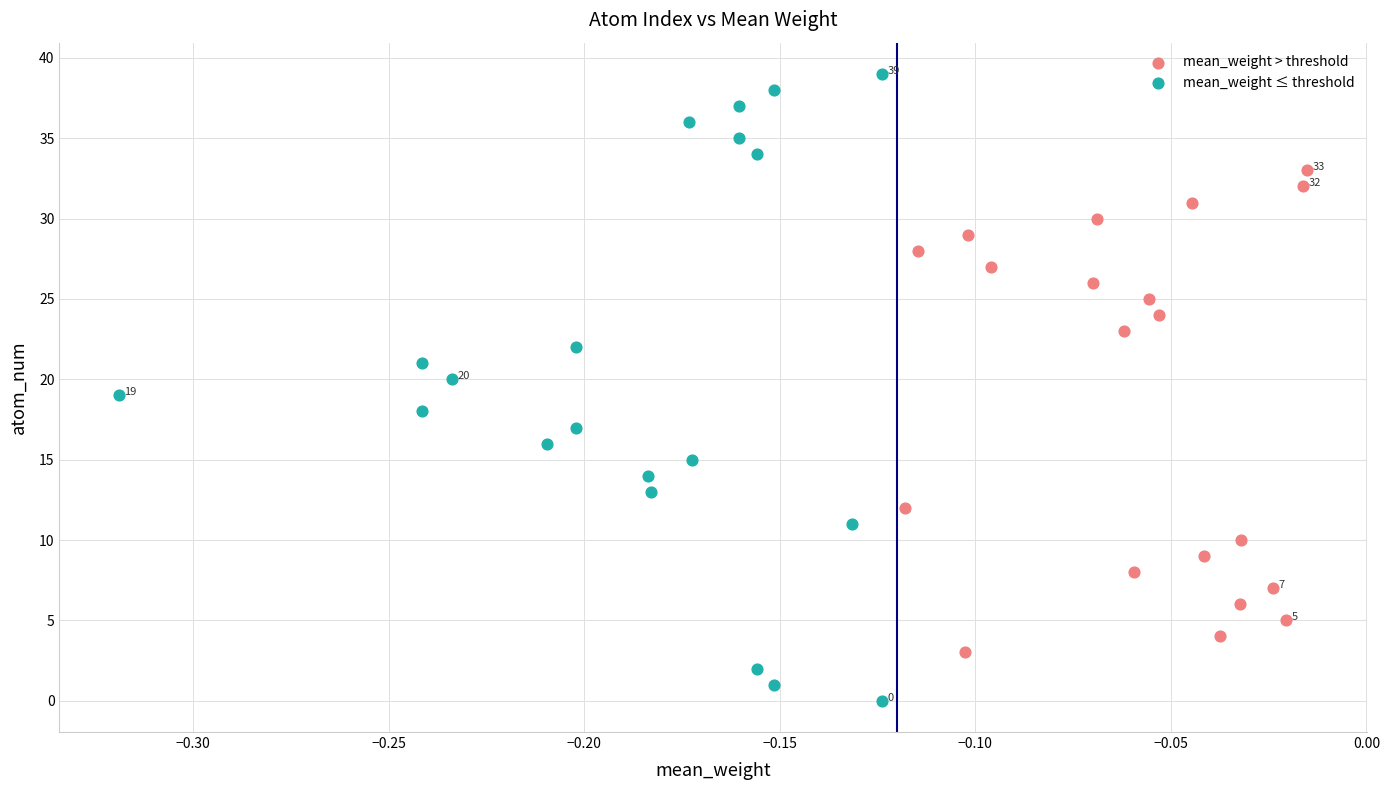

Which series contains the highest Y value?

mean_weight ≤ threshold